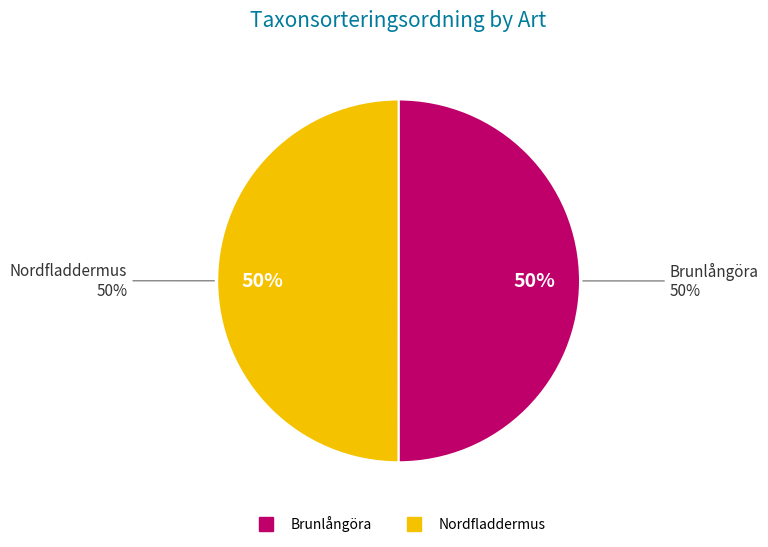

Combined, do Brunlångöra and Nordfladdermus account for over 50%?

Yes